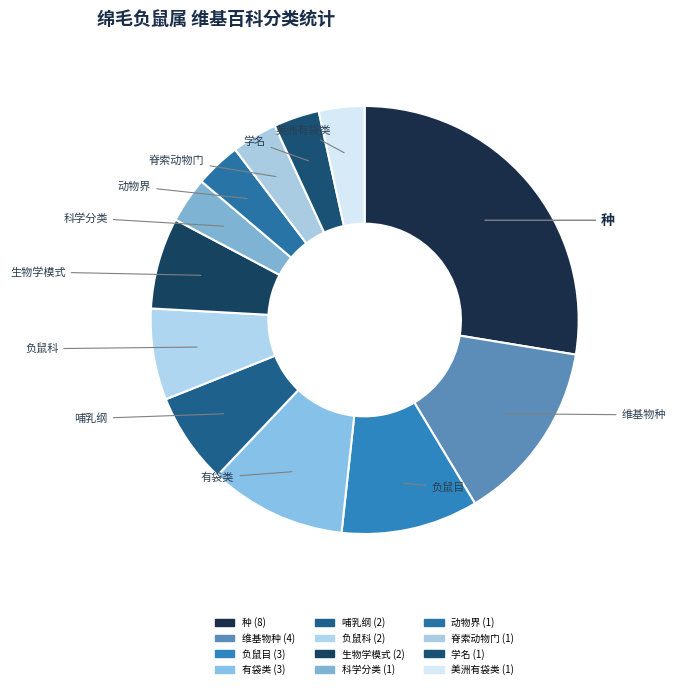

Between 哺乳纲 and 脊索动物门, which is larger?

哺乳纲